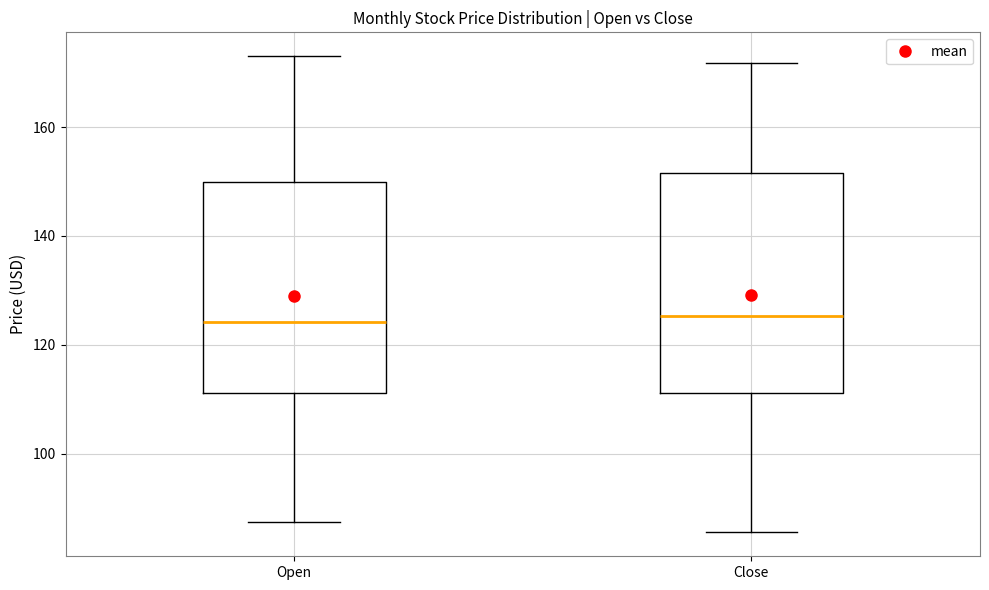

Reading left to right, transcribe this box plot: for each box, give where its median line is, the range the box spans, and where its two whiskers end, as read against the y-axis. The values are not printed on the chart, so give them approximately, as read against the axis.

Open: median 124, box 112 to 150, whiskers 88 to 174
Close: median 126, box 112 to 152, whiskers 86 to 172